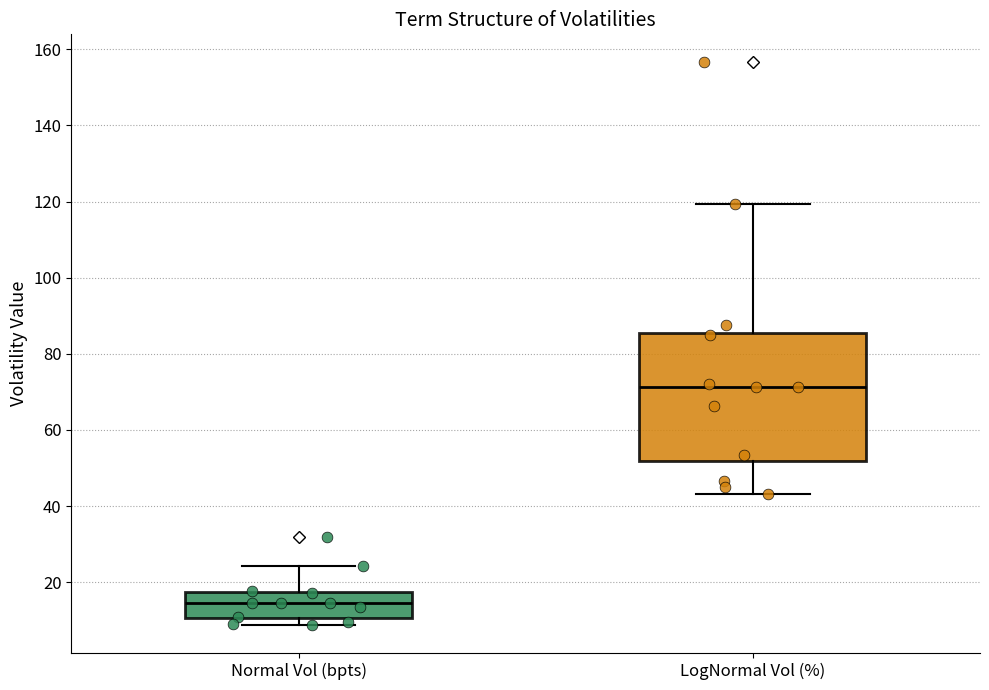

Reading left to right, read every box against the y-axis: the position of its median line, the range the box covers, and the ends of its whiskers. The values are not printed on the chart, so give them approximately, as read against the axis.

Normal Vol (bpts): median 14, box 10 to 18, whiskers 8 to 24
LogNormal Vol (%): median 72, box 52 to 86, whiskers 44 to 120